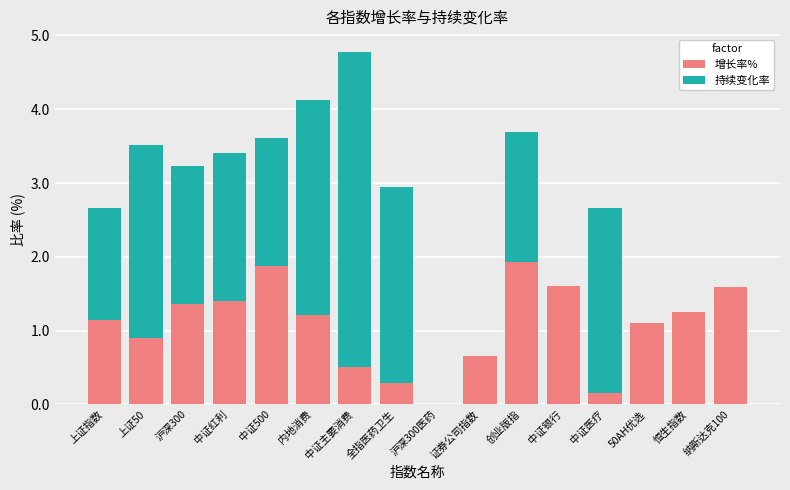

At which label does 增长率% first exceed 1?

上证指数